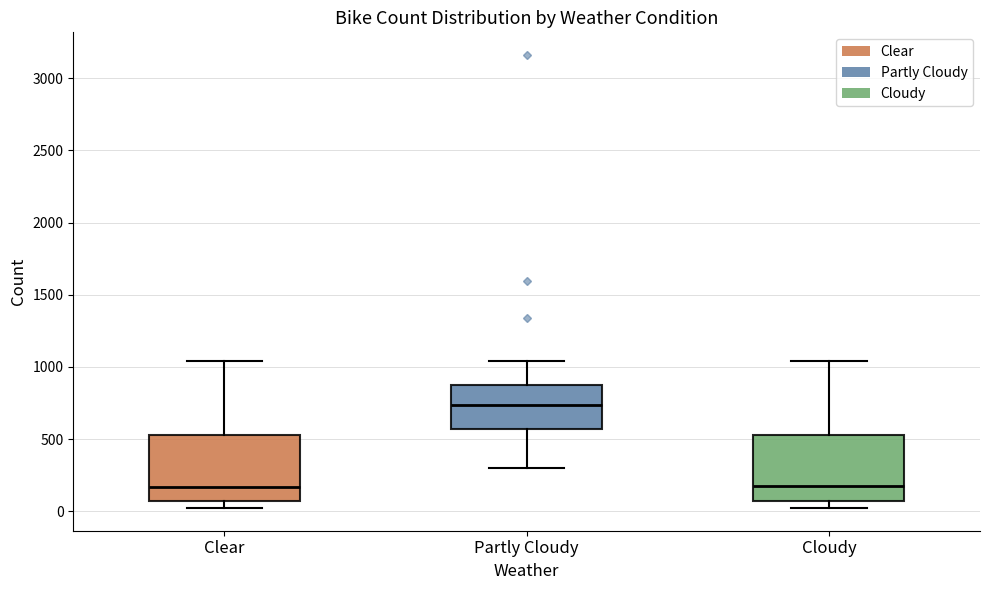

Where does the upper whisker of the box for Clear end on the y-axis? The values are not printed on the chart, so give them approximately, as read against the axis.

1050